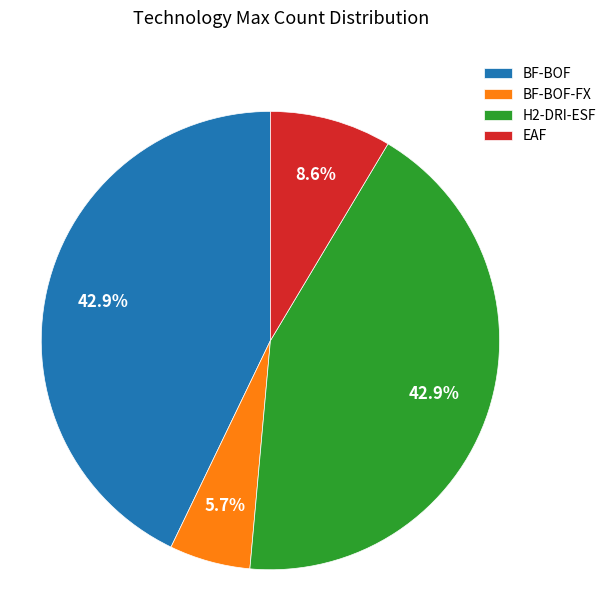

What percentage is the BF-BOF slice, to the nearest percent?

43%